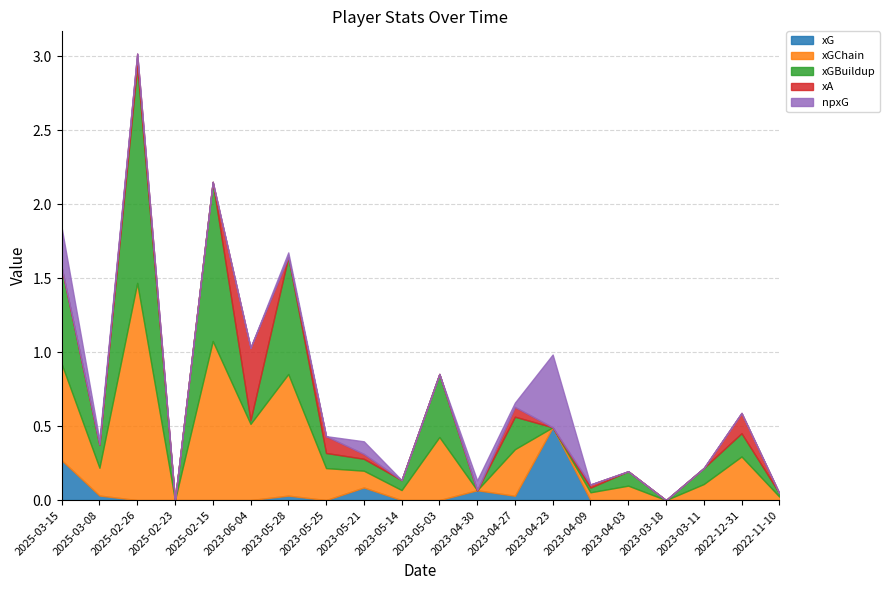

The xA series shows 0.3 at 2023-06-04. True or false?

False